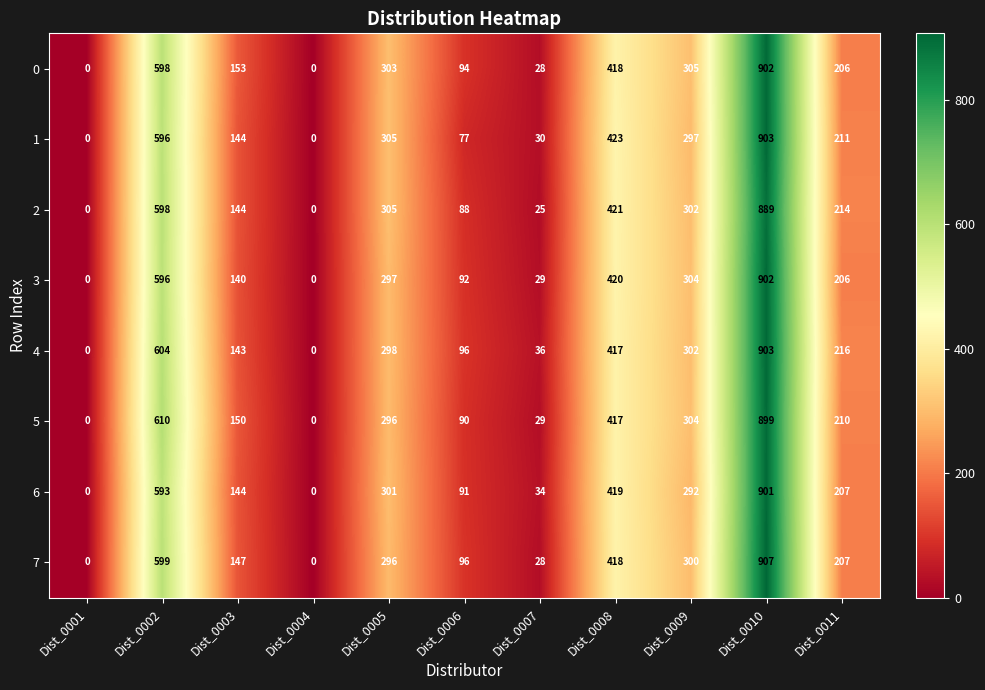

Which label corresponds to the largest value in the chart?

Dist_0010